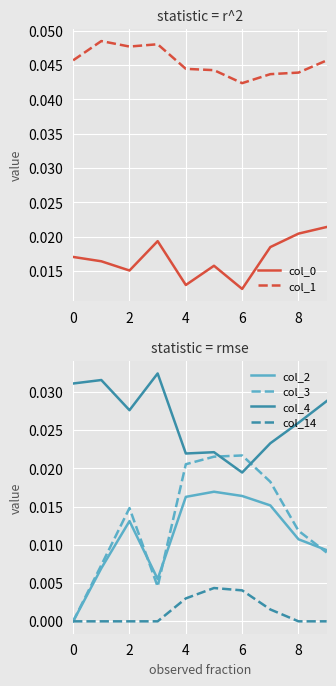

After their last crossing, which series has the higher values: col_4 or col_3?

col_4